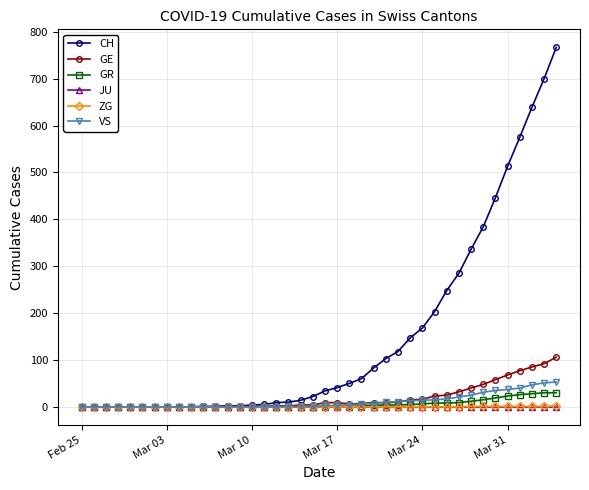

At how many categories does at least one series exceed 354?

7